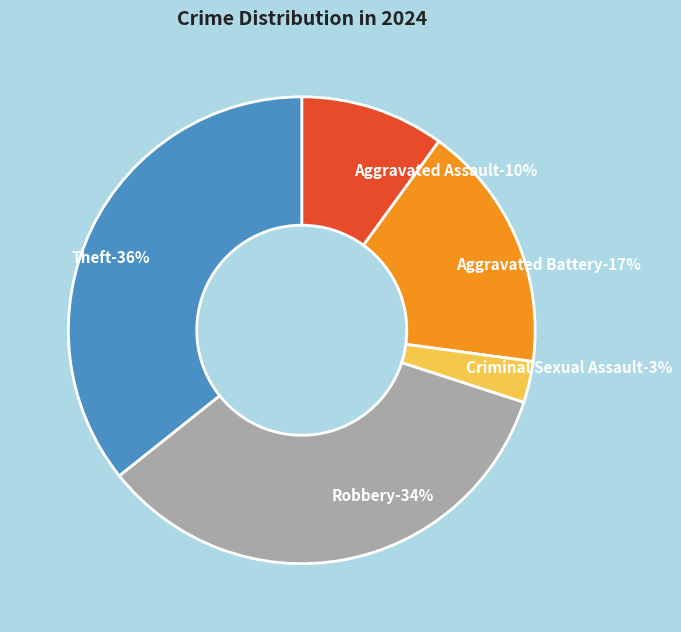

How many slices are in this pie chart?

5